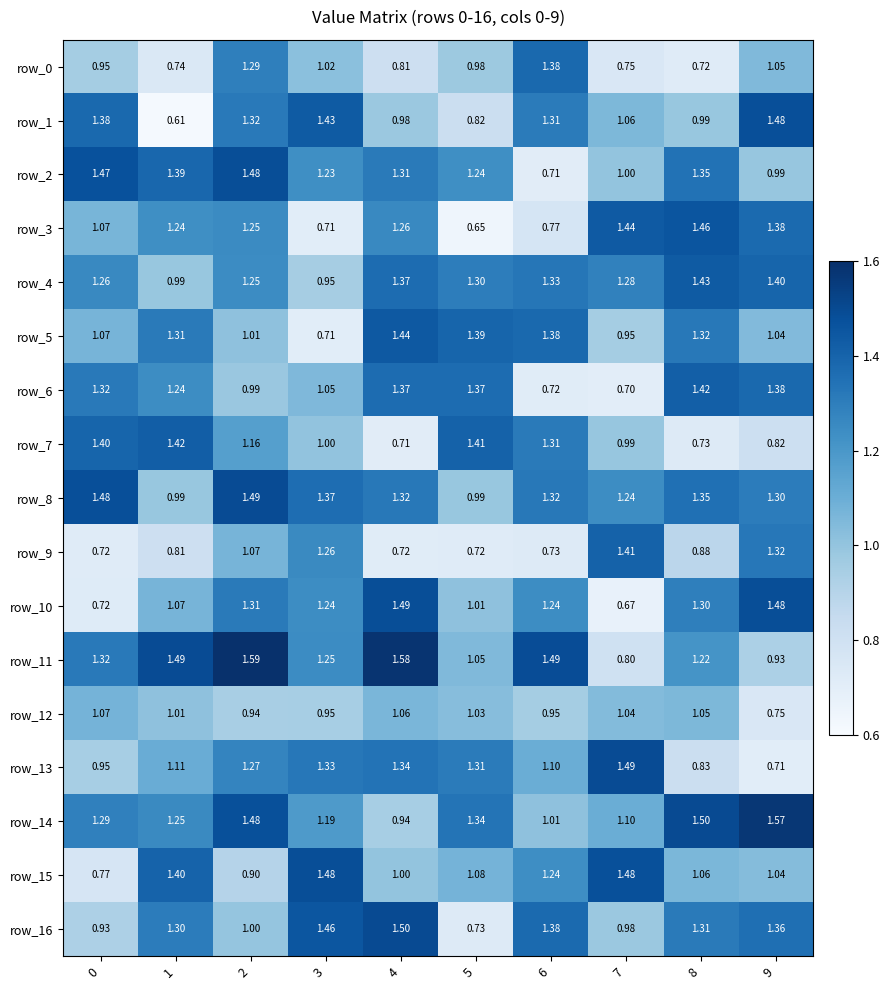

What is the minimum value for row_16?

0.7